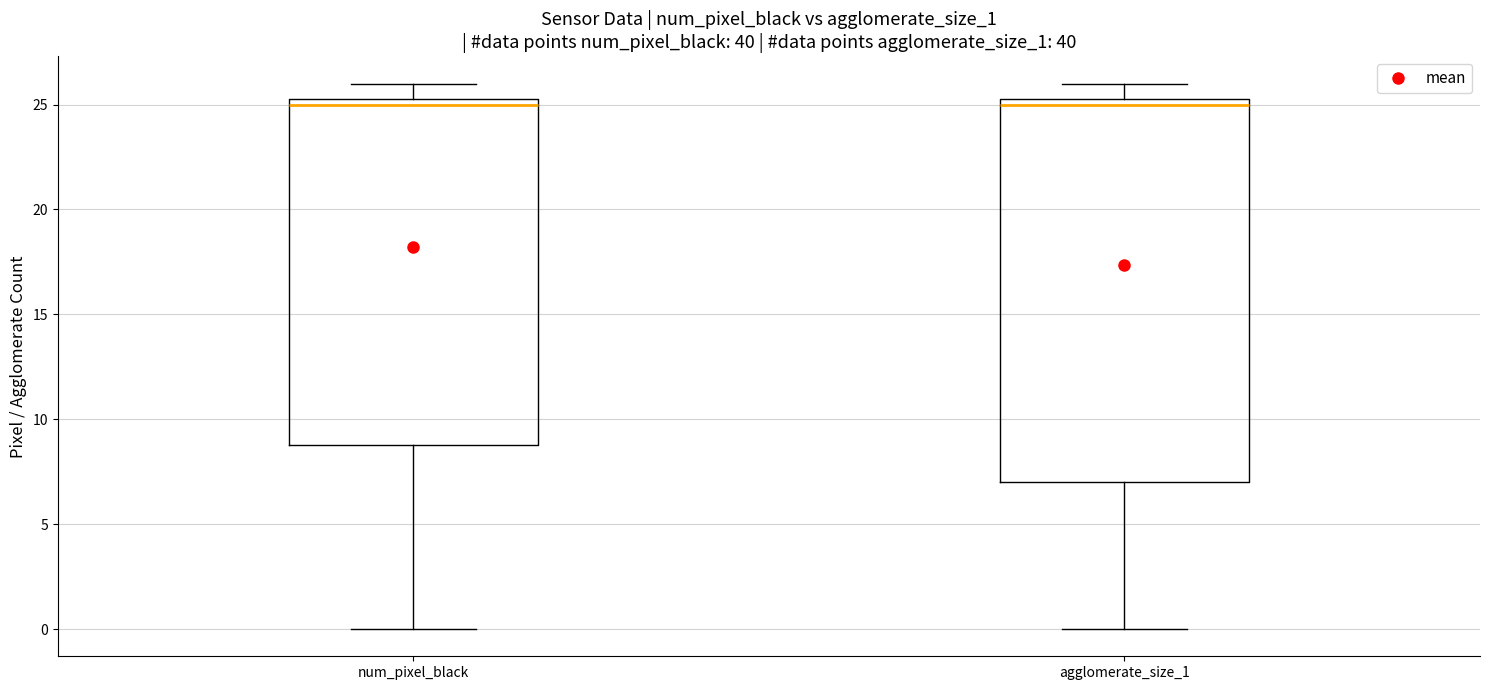

Reading left to right, transcribe this box plot: for each box, give where its median line is, the range the box spans, and where its two whiskers end, as read against the y-axis. The values are not printed on the chart, so give them approximately, as read against the axis.

num_pixel_black: median 25.0, box 9.0 to 25.5, whiskers 0.0 to 26.0
agglomerate_size_1: median 25.0, box 7.0 to 25.5, whiskers 0.0 to 26.0